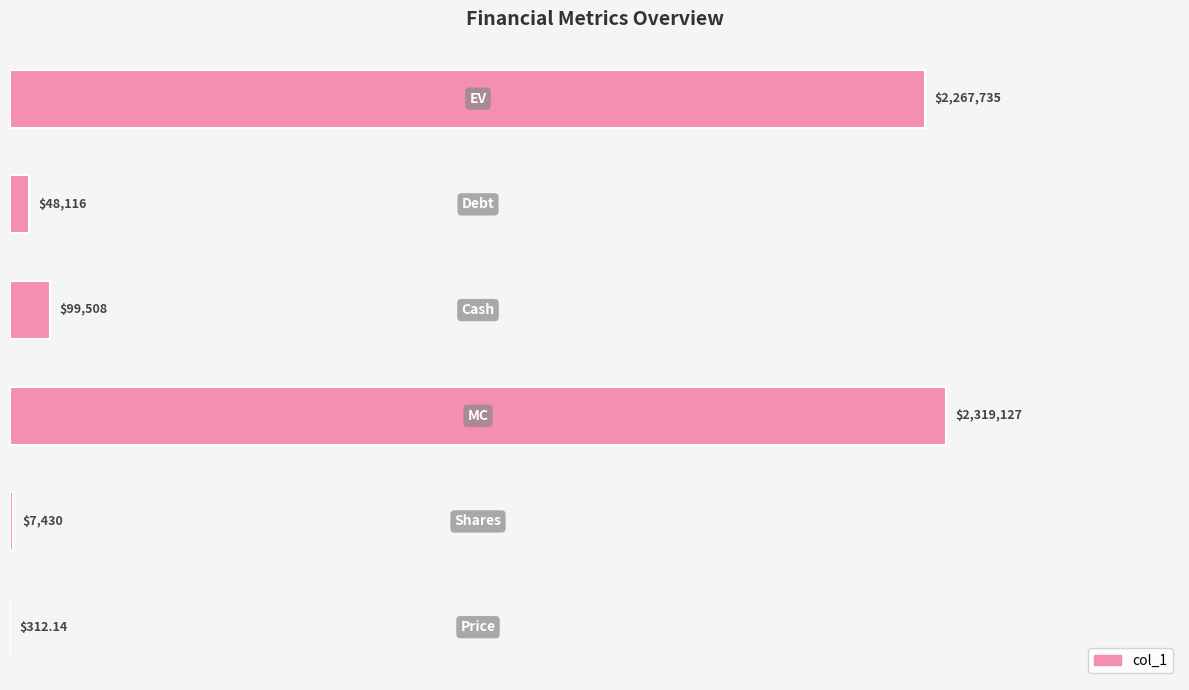

Are the bars horizontal?

Yes